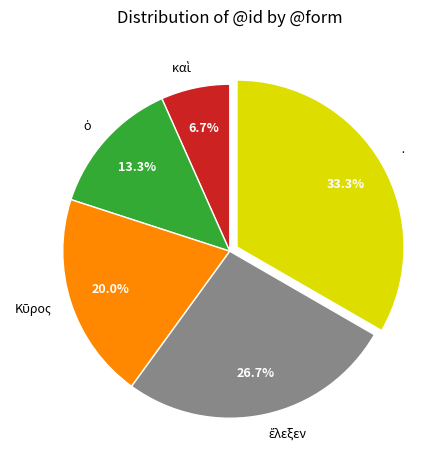

Is there any slice that represents more than half of the pie?

No